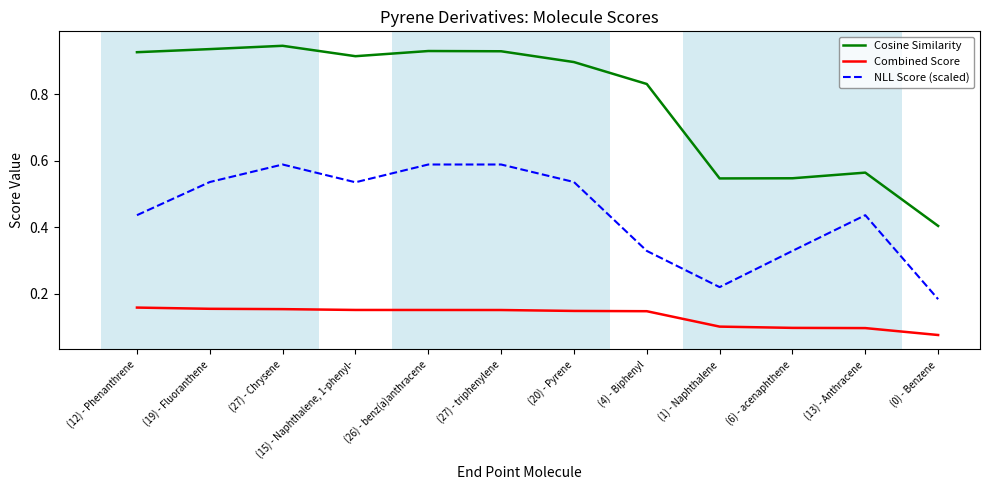

True or false: Cosine Similarity and Combined Score intersect in this chart.

False